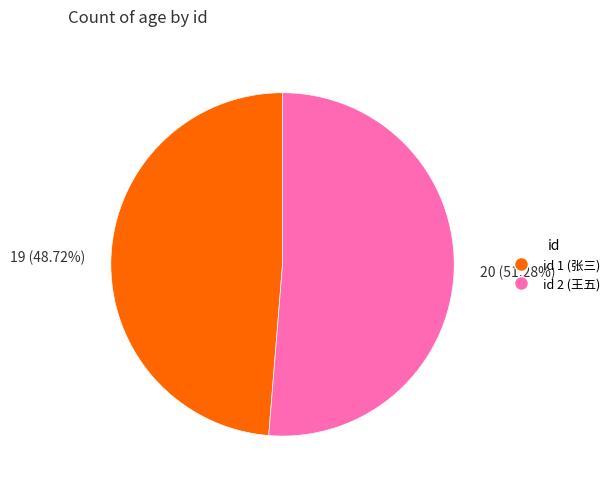

Which category has the biggest portion of the pie?

id 2 (王五)